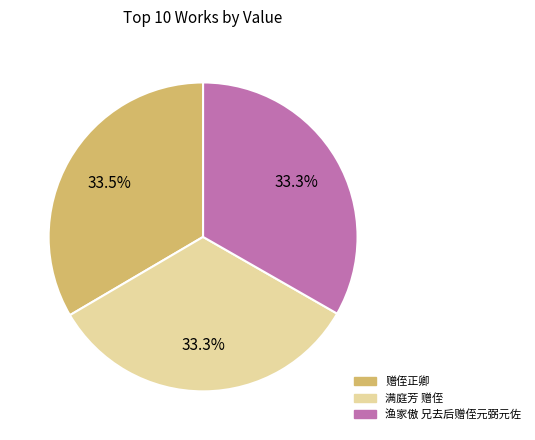

To the nearest percent, what is the average slice percentage?

33%